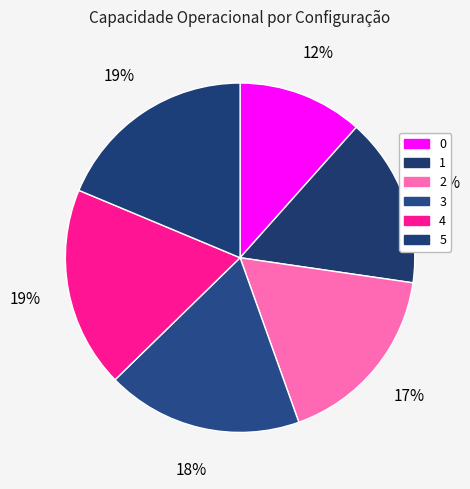

What percentage do 1 and 4 together represent?

34.3%